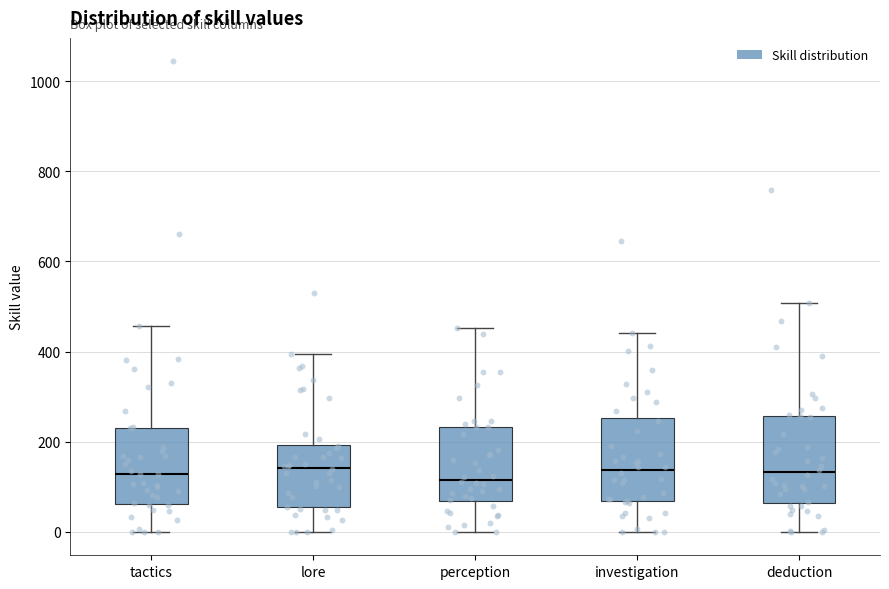

Reading left to right, read every box against the y-axis: the position of its median line, the range the box covers, and the ends of its whiskers. The values are not printed on the chart, so give them approximately, as read against the axis.

tactics: median 120, box 60 to 240, whiskers 0 to 460
lore: median 140, box 60 to 200, whiskers 0 to 400
perception: median 120, box 60 to 240, whiskers 0 to 460
investigation: median 140, box 60 to 260, whiskers 0 to 440
deduction: median 140, box 60 to 260, whiskers 0 to 500